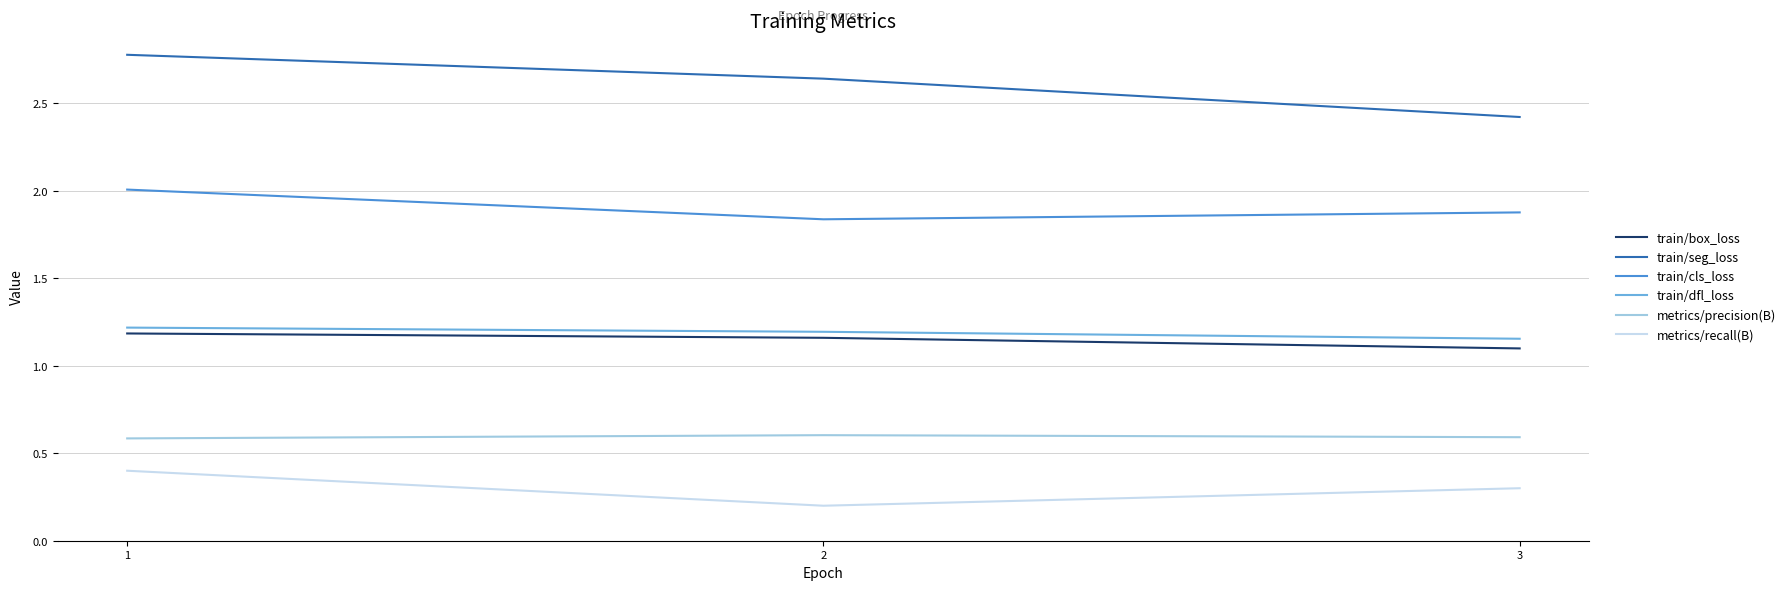

What is the spread (max minus min) of values at 2?

2.4